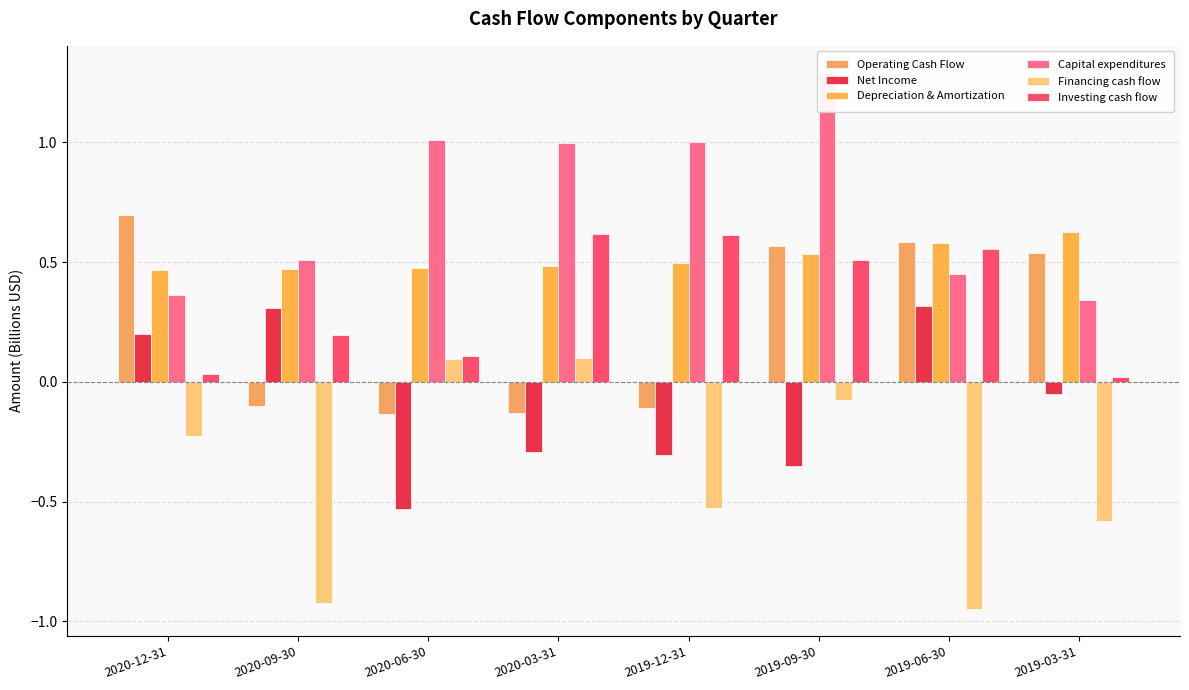

Rank the categories by Investing cash flow value from lowest to highest.

2019-03-31, 2020-12-31, 2020-06-30, 2020-09-30, 2019-09-30, 2019-06-30, 2019-12-31, 2020-03-31